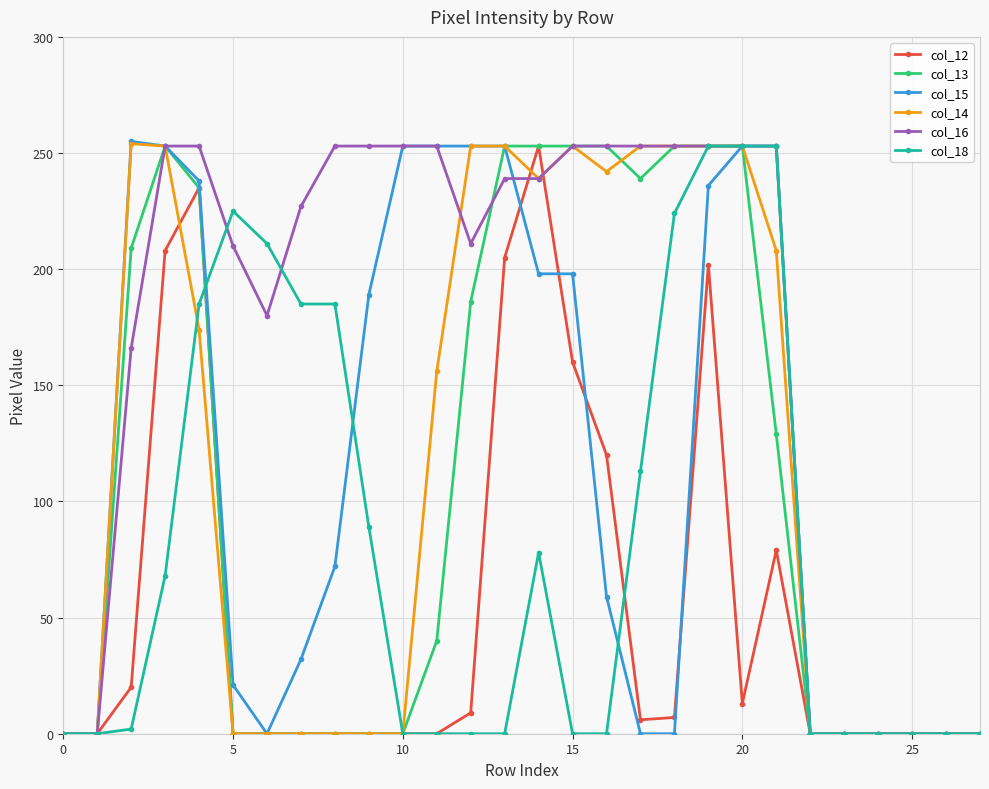

What is the difference between the second highest and minimum values in the col_15 series?

253